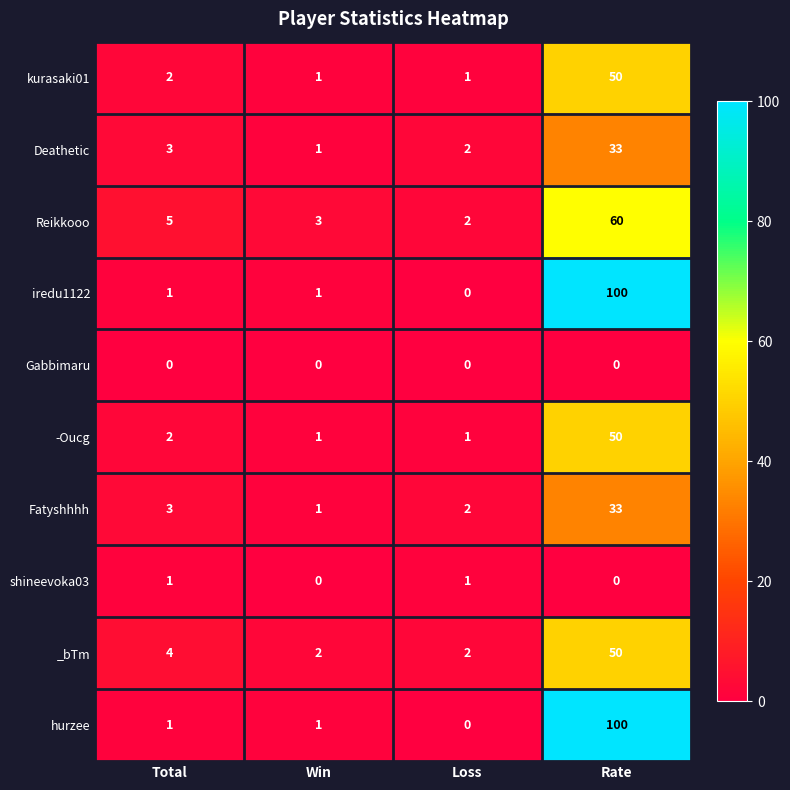

What is the sum of the _bTm values at Loss and Win?

4